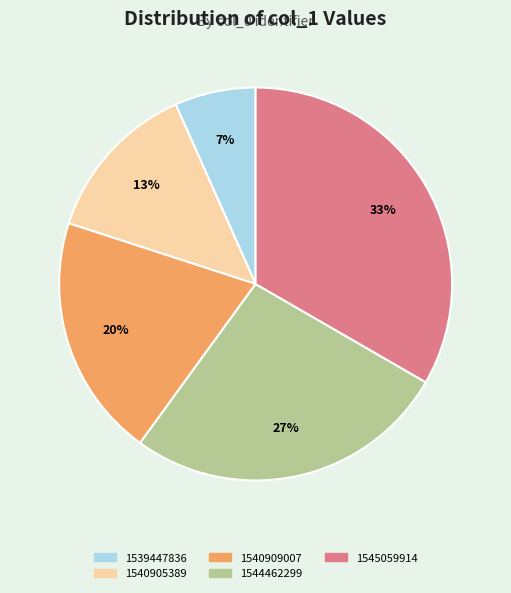

How many slices are in this pie chart?

5